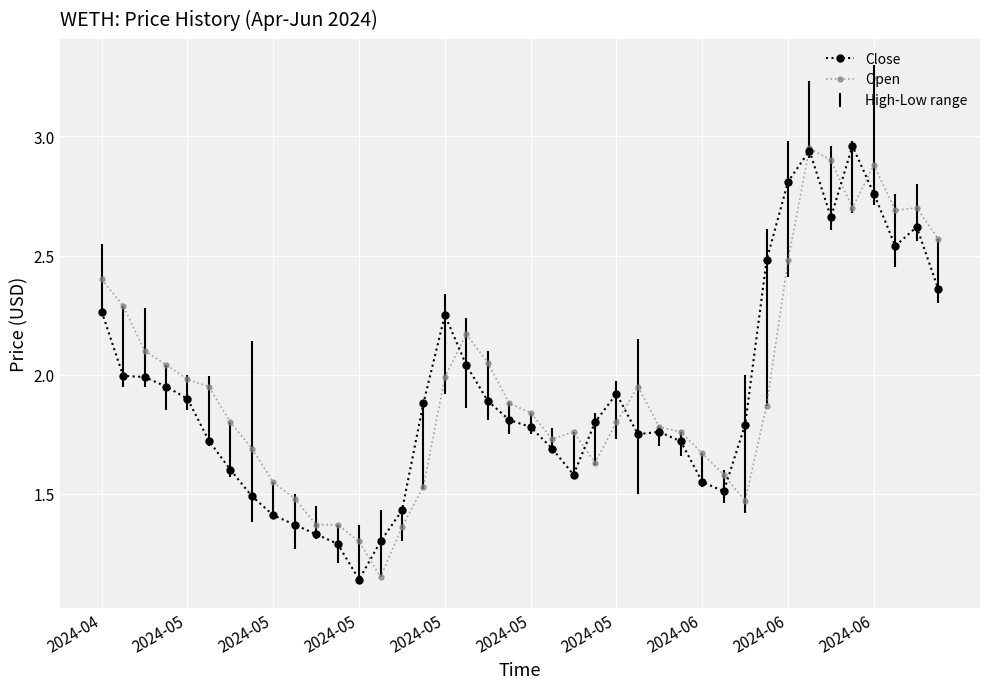

True or false: Close has more than 2 points higher than both neighbors.

True